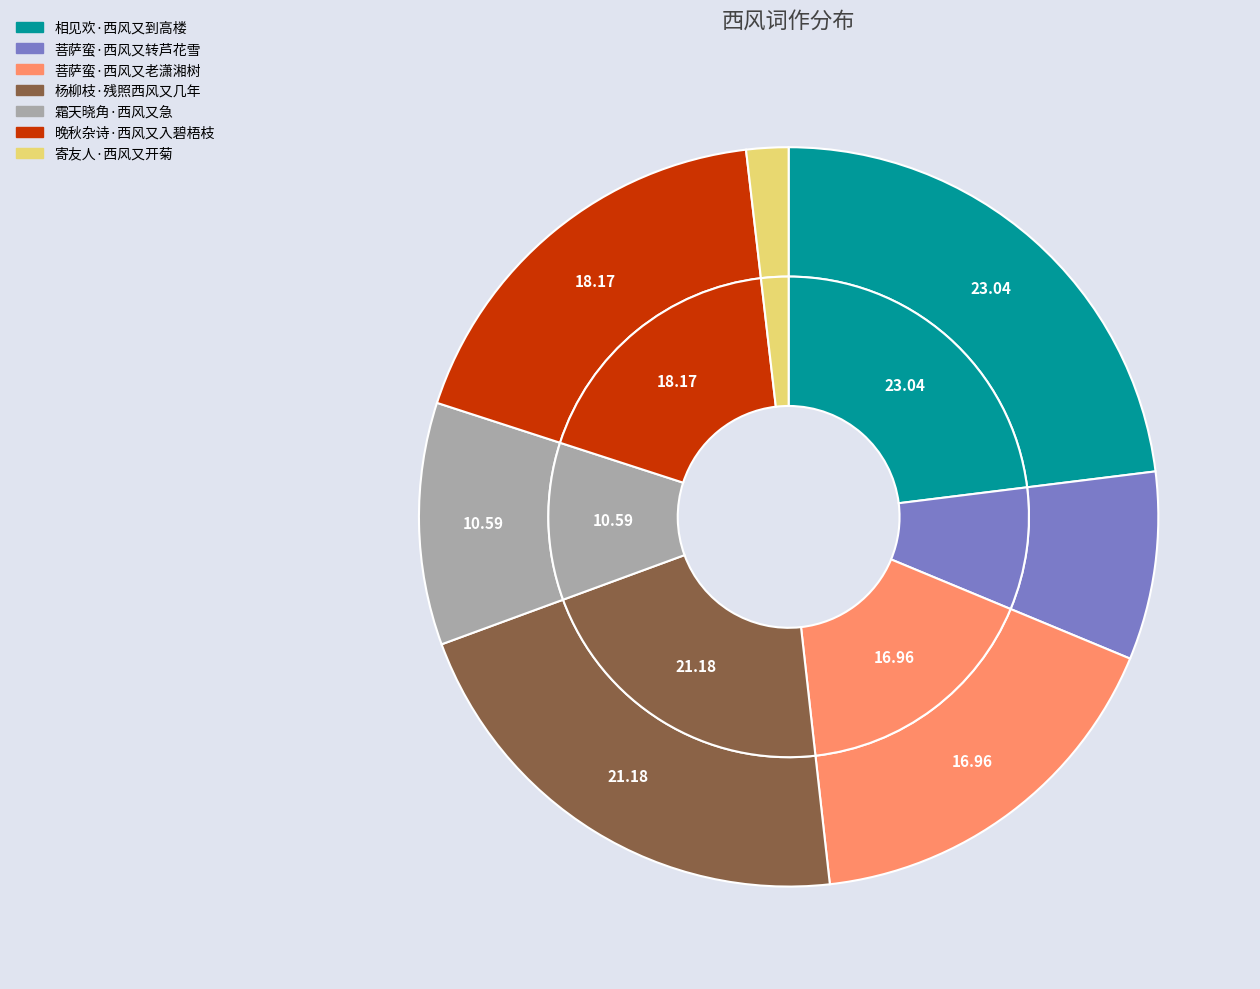

Is 菩萨蛮·西风又转芦花雪 the majority of the pie?

No